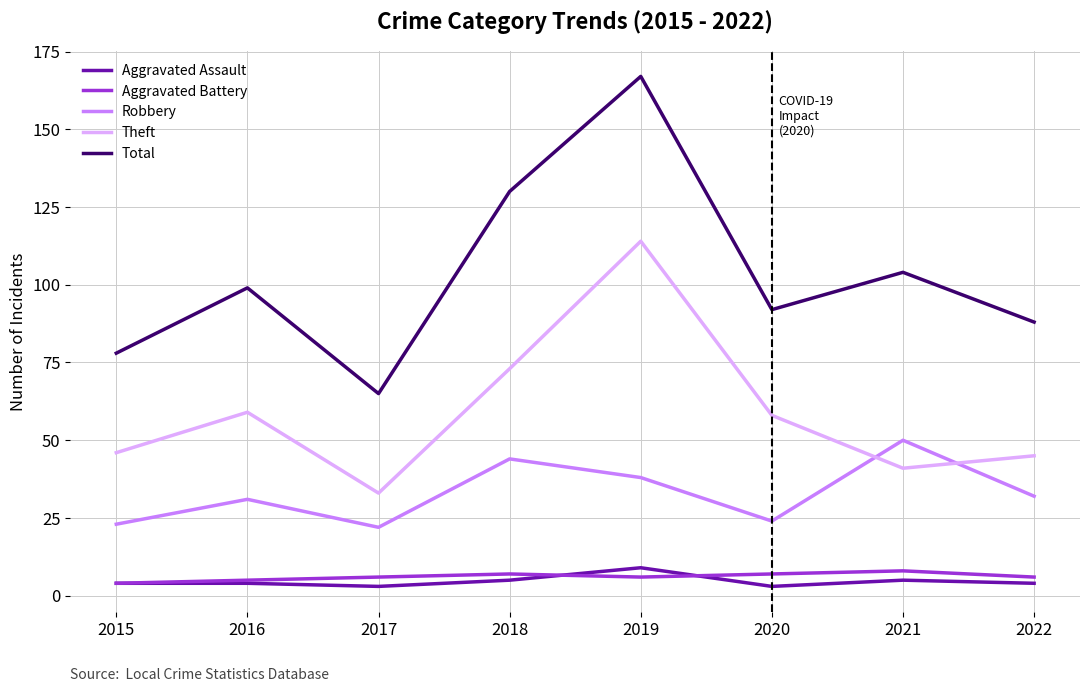

Which series has the widest spread of values?

Total